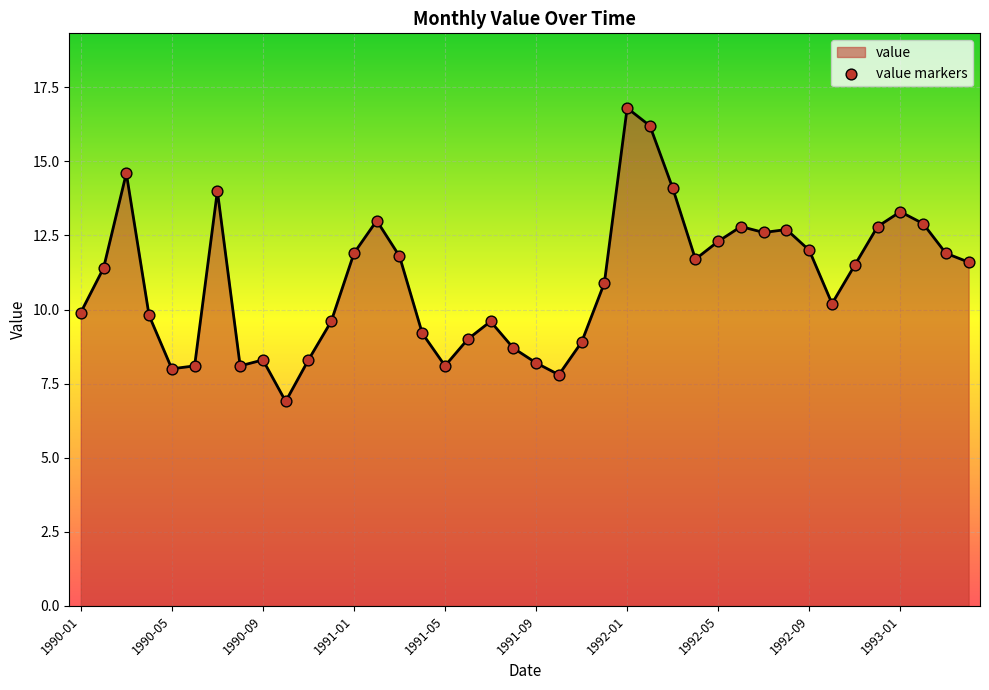

What is the maximum value shown in the chart?

16.8